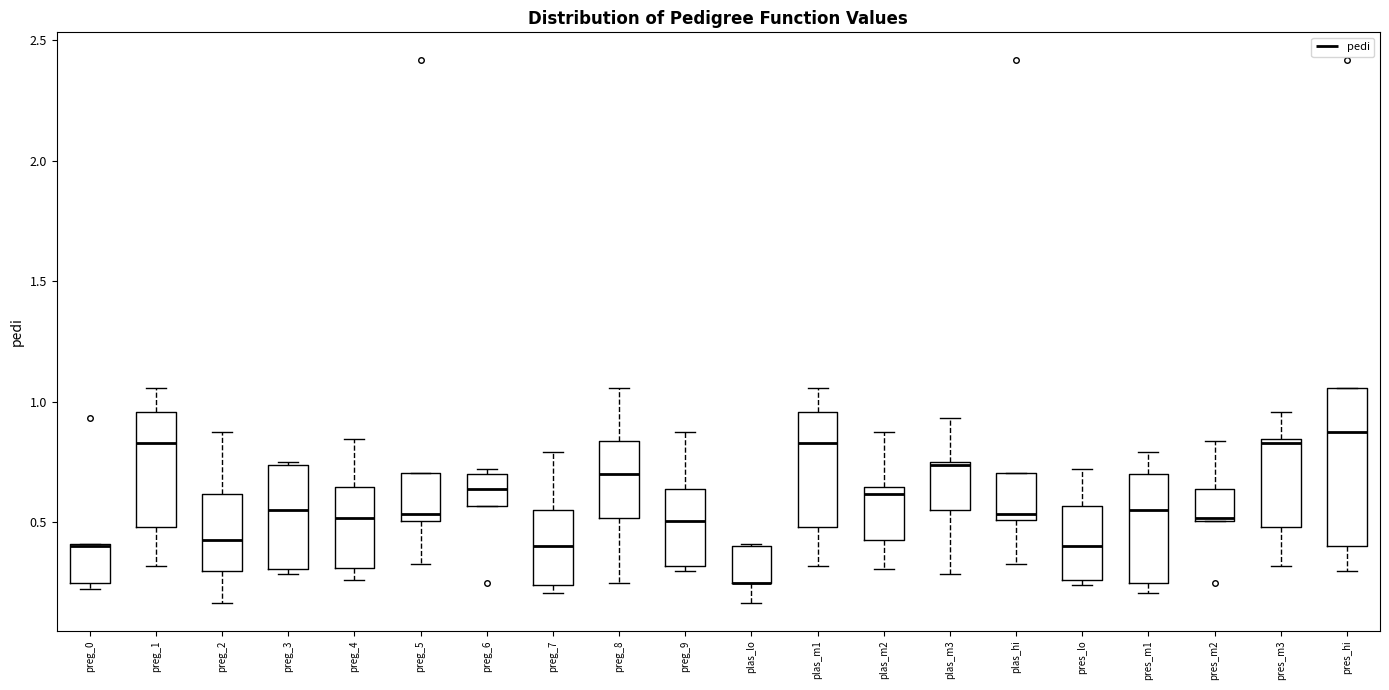

Where is the lower edge of the box for preg_3 on the y-axis? The values are not printed on the chart, so give them approximately, as read against the axis.

0.30